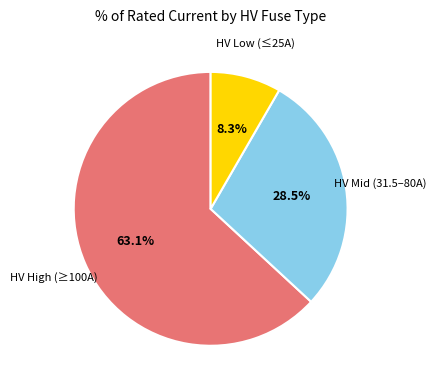

Does any single category account for the majority?

Yes